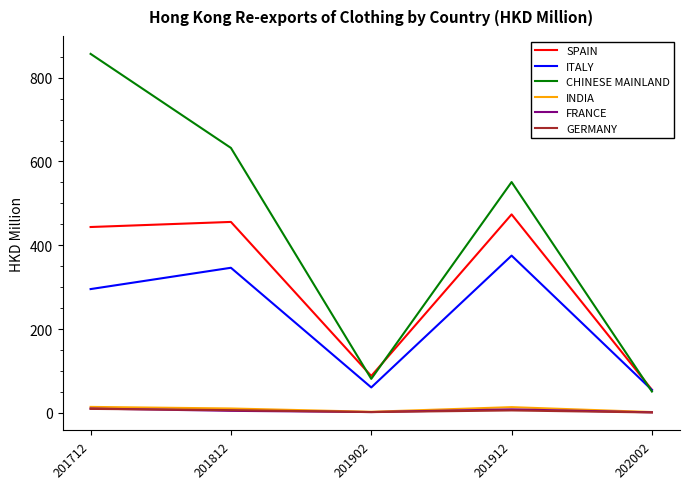

What is the maximum value shown in the chart?

856.8